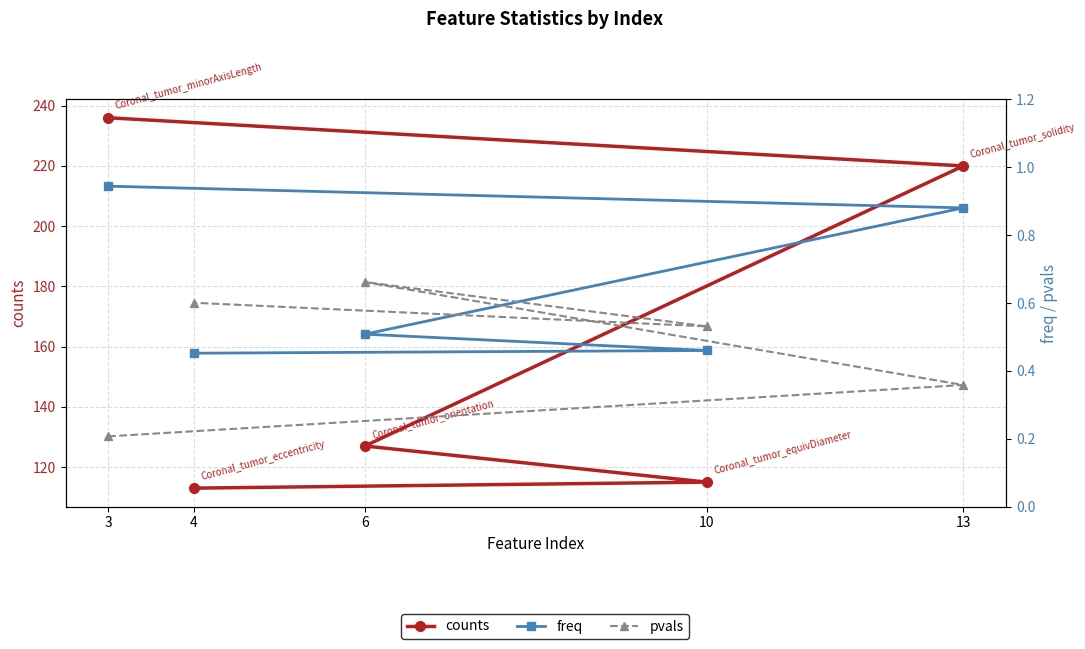

Read the pvals value at 6.

0.7